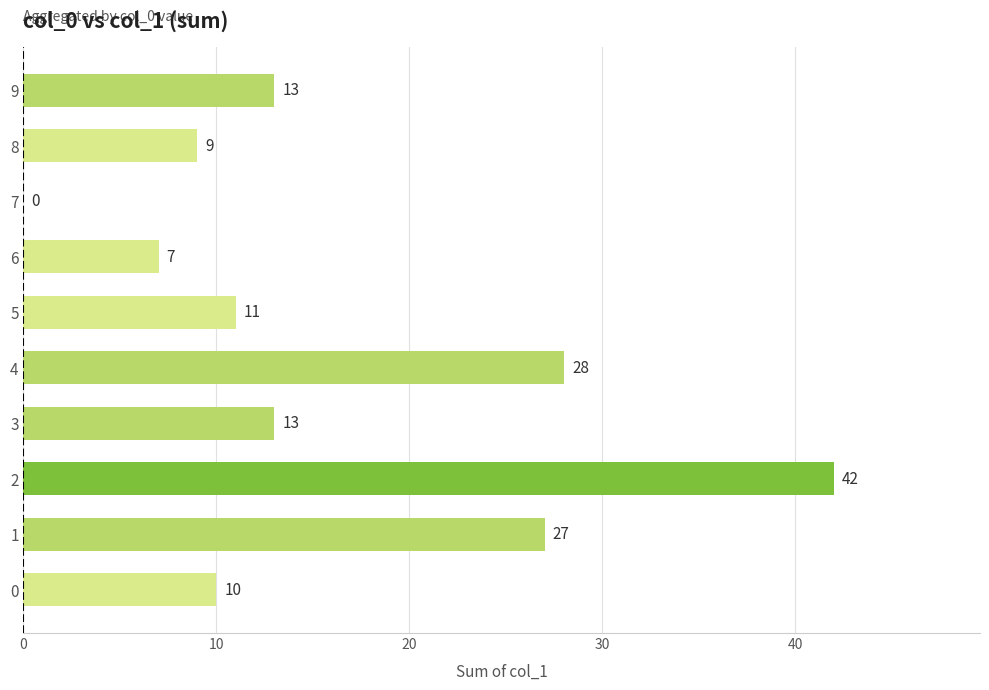

Reading bottom to top, transcribe all the data shown in this chart.

0=10	1=27	2=42	3=13	4=28	5=11	6=7	7=0	8=9	9=13